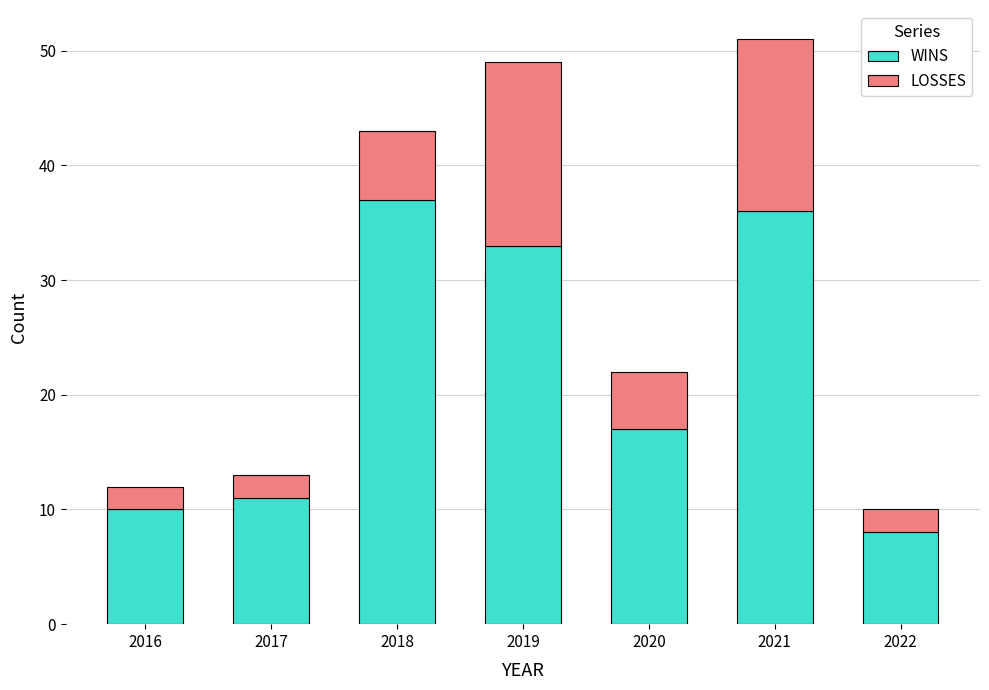

Does the chart contain any negative values?

No